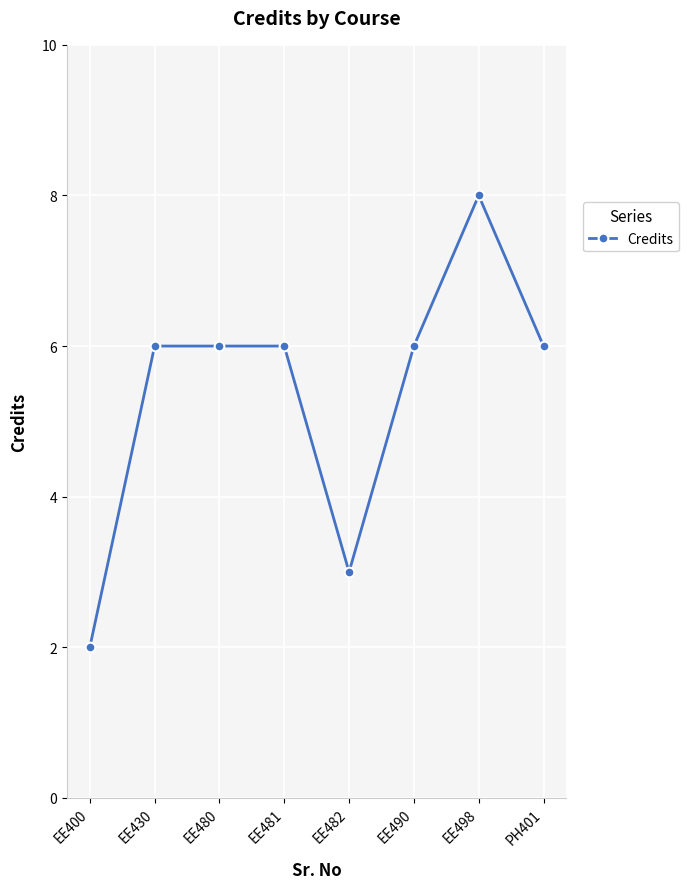

At which category does the chart reach its peak across all series?

EE498